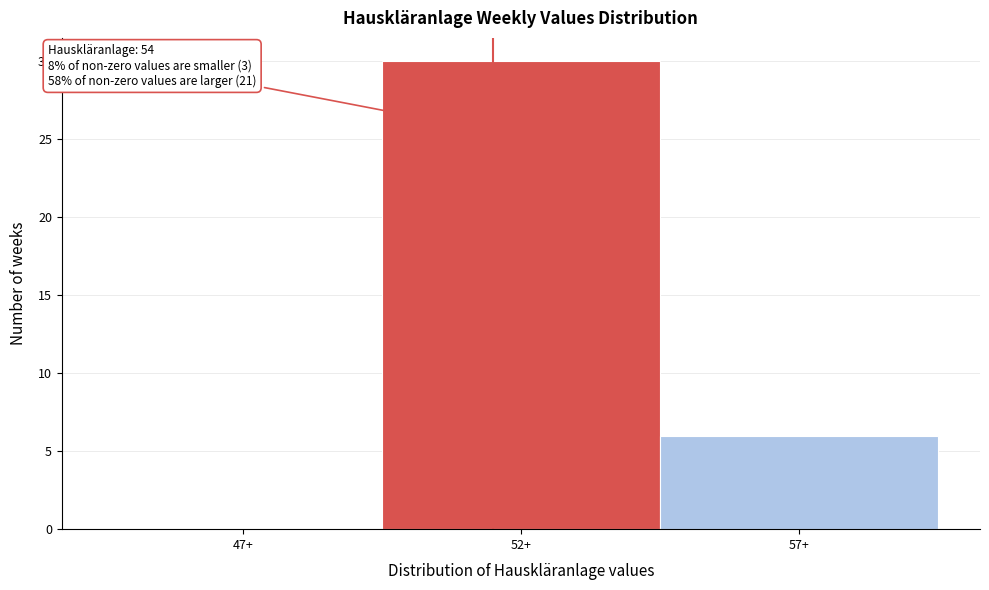

Reading right to left, list all the values displayed in this chart.

57+=6	52+=30	47+=0